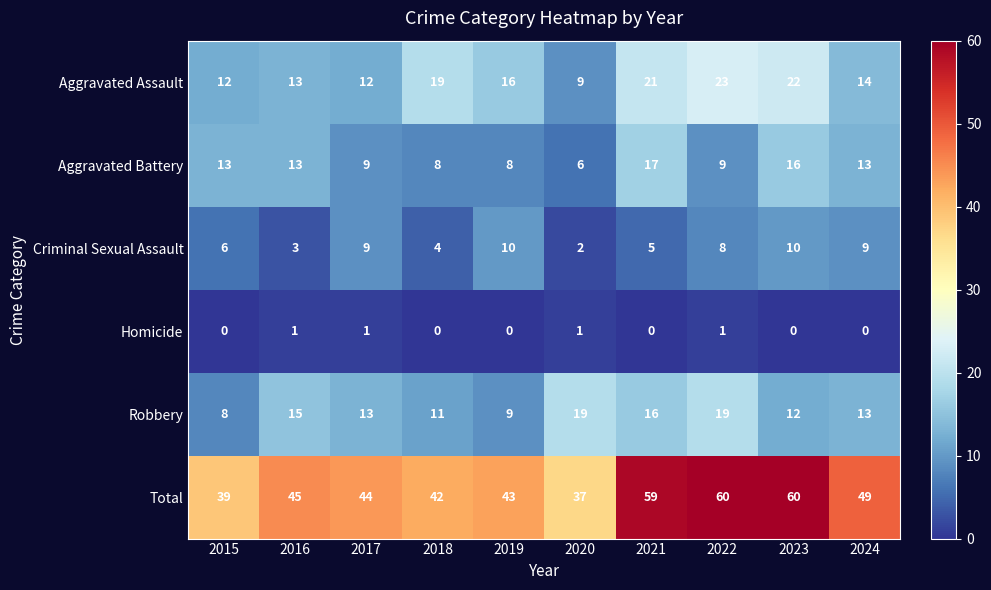

At 2021, list the series in order from smallest to largest.

Homicide, Criminal Sexual Assault, Robbery, Aggravated Battery, Aggravated Assault, Total